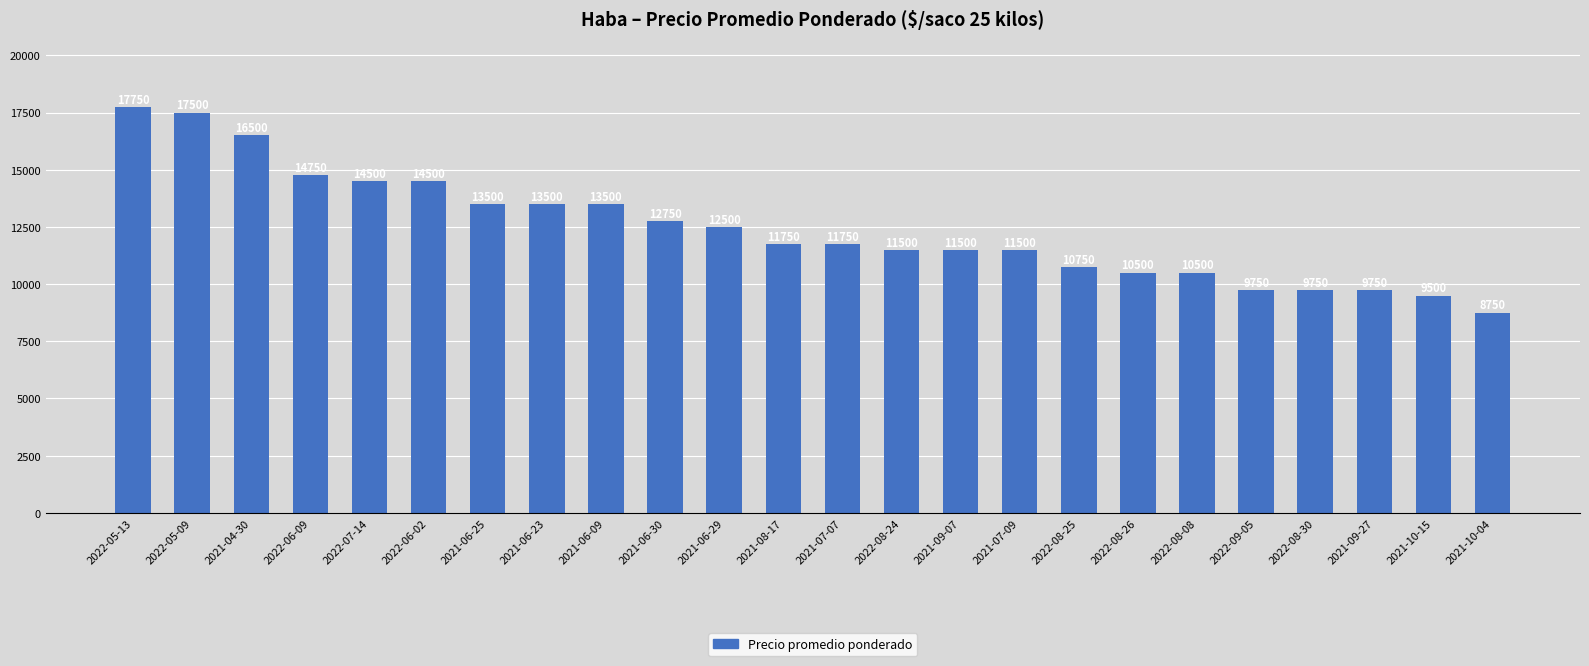

Read the value at 2021-06-29.

12500